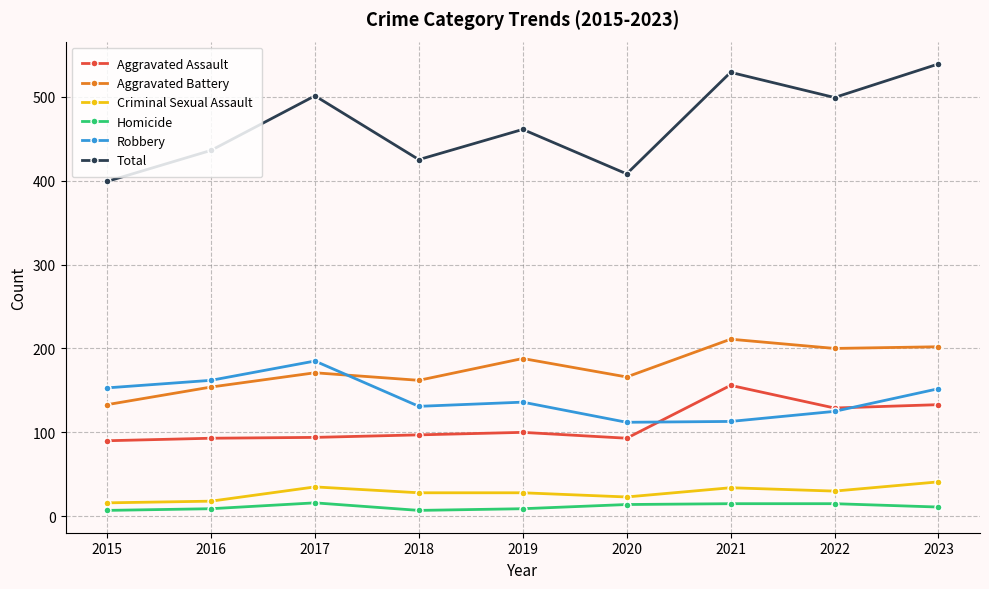

True or false: Robbery and Criminal Sexual Assault cross at least once.

False